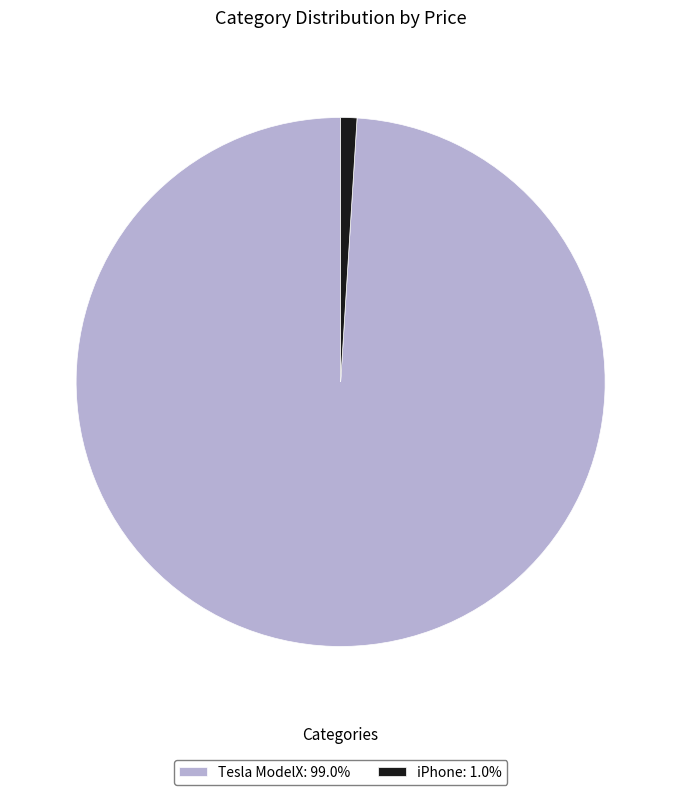

What is the ratio of the value at Tesla ModelX: 99.0% to the value at iPhone: 1.0%?

100.0